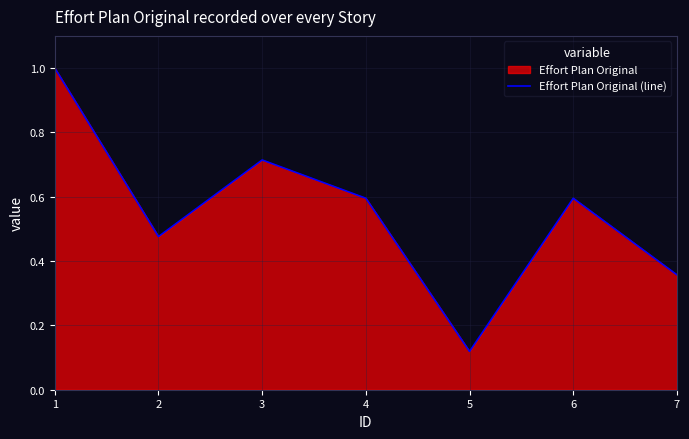

How many lines are shown in the chart?

1